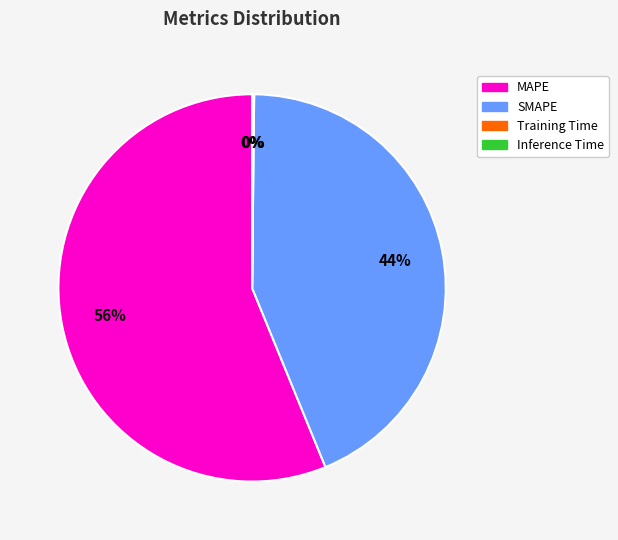

What is the largest slice in the pie chart?

MAPE